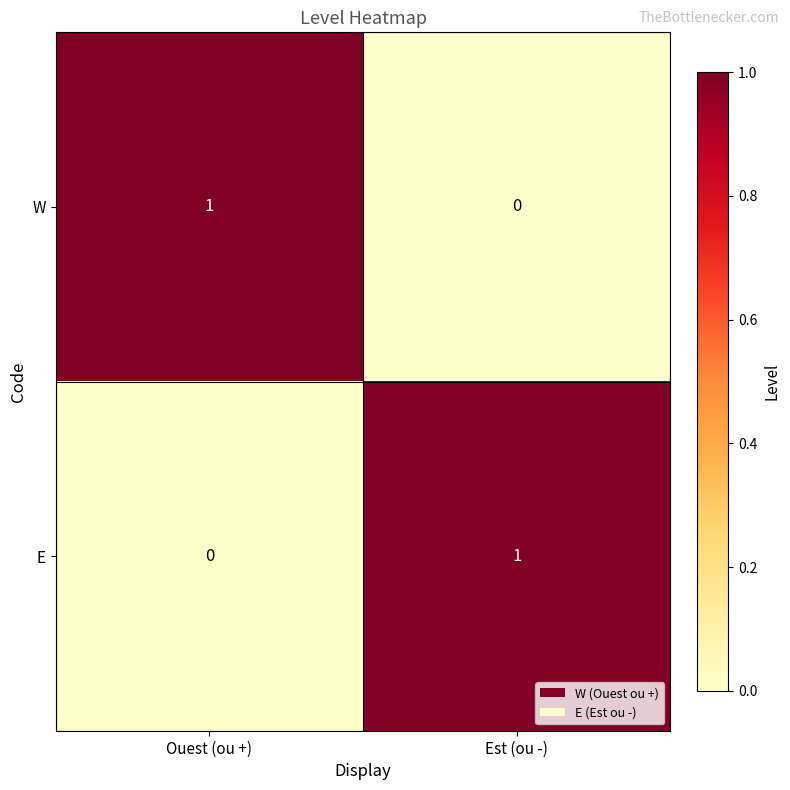

The E series shows 1 at Ouest (ou +). True or false?

False